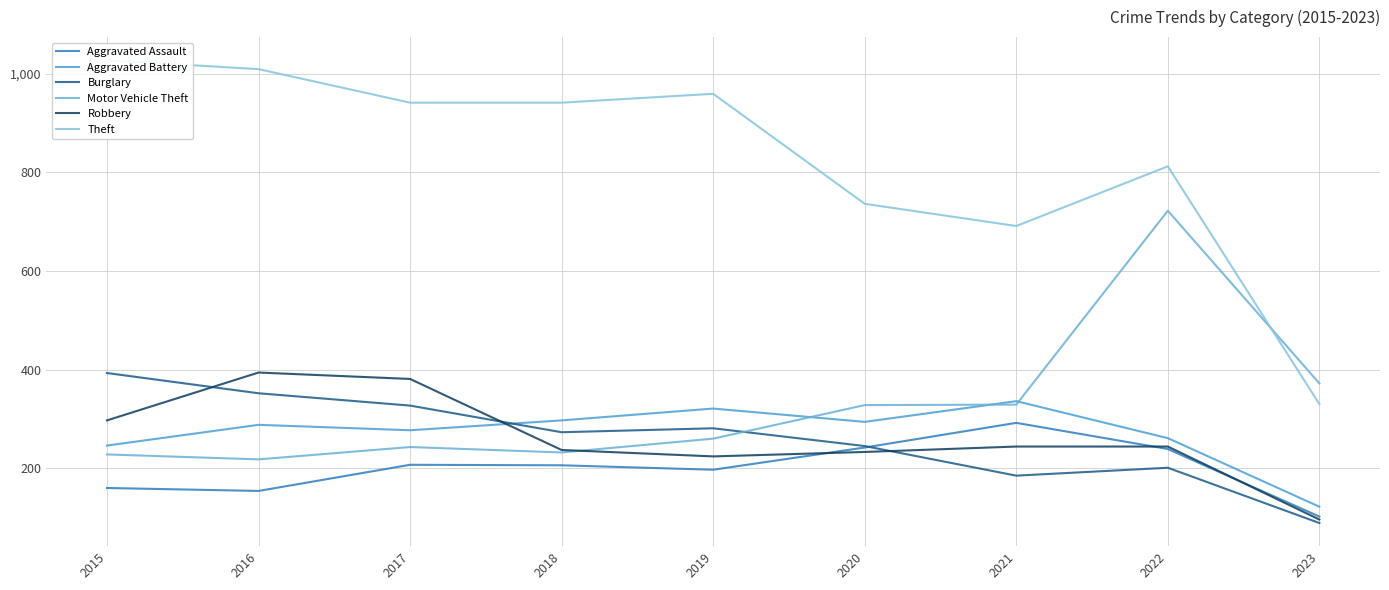

What is the sum of all Burglary values?

2346